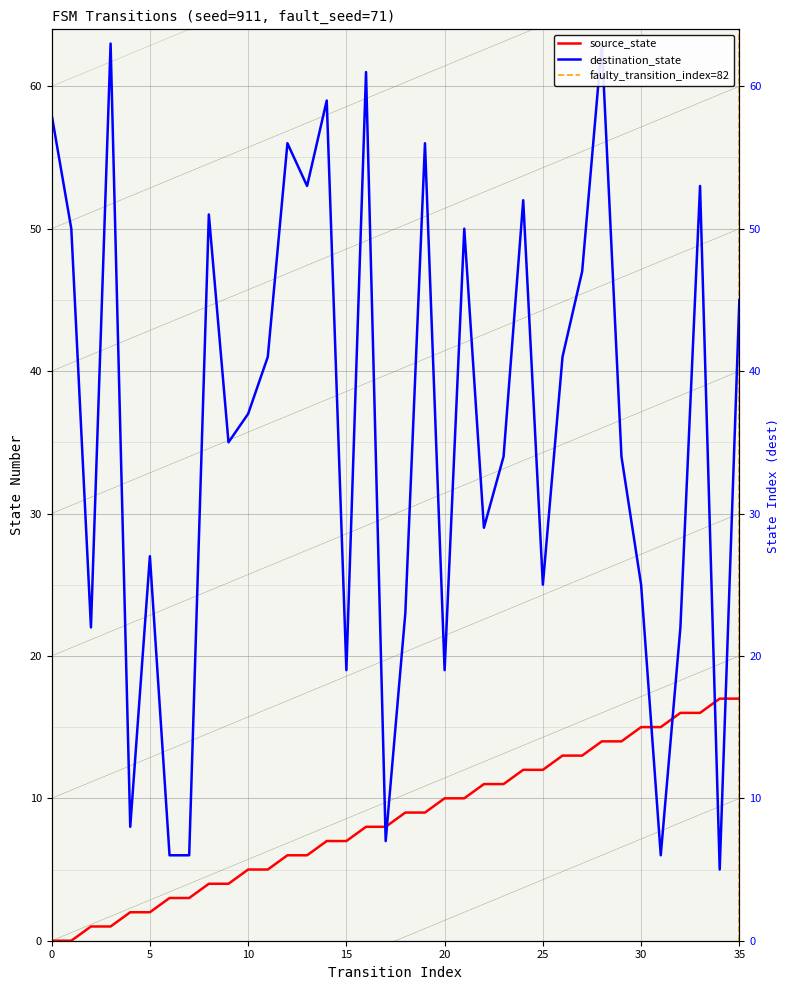

Reading right to left, transcribe all the data shown in this chart.

source_state: 35=17	34=17	33=16	32=16	31=15	30=15	29=14	28=14	27=13	26=13	25=12	24=12	23=11	22=11	21=10	20=10	19=9	18=9	17=8	16=8	15=7	14=7	13=6	12=6	11=5	10=5	9=4	8=4	7=3	6=3	5=2	4=2	3=1	2=1	1=0	0=0
destination_state: 35=45	34=5	33=53	32=22	31=6	30=25	29=34	28=63	27=47	26=41	25=25	24=52	23=34	22=29	21=50	20=19	19=56	18=23	17=7	16=61	15=19	14=59	13=53	12=56	11=41	10=37	9=35	8=51	7=6	6=6	5=27	4=8	3=63	2=22	1=50	0=58